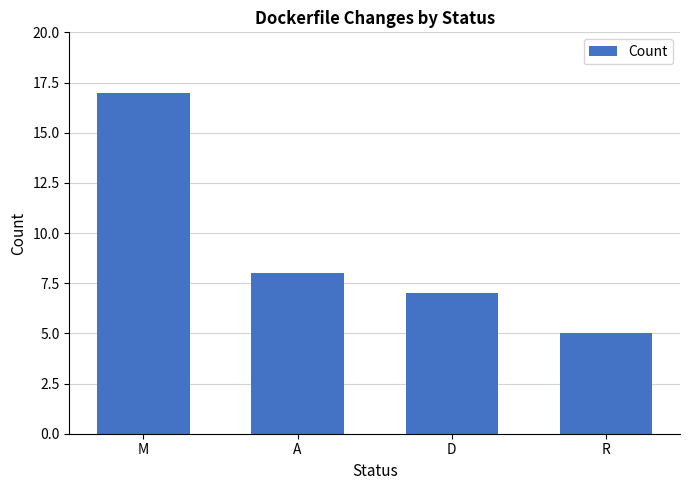

The value at A is 4. True or false?

False